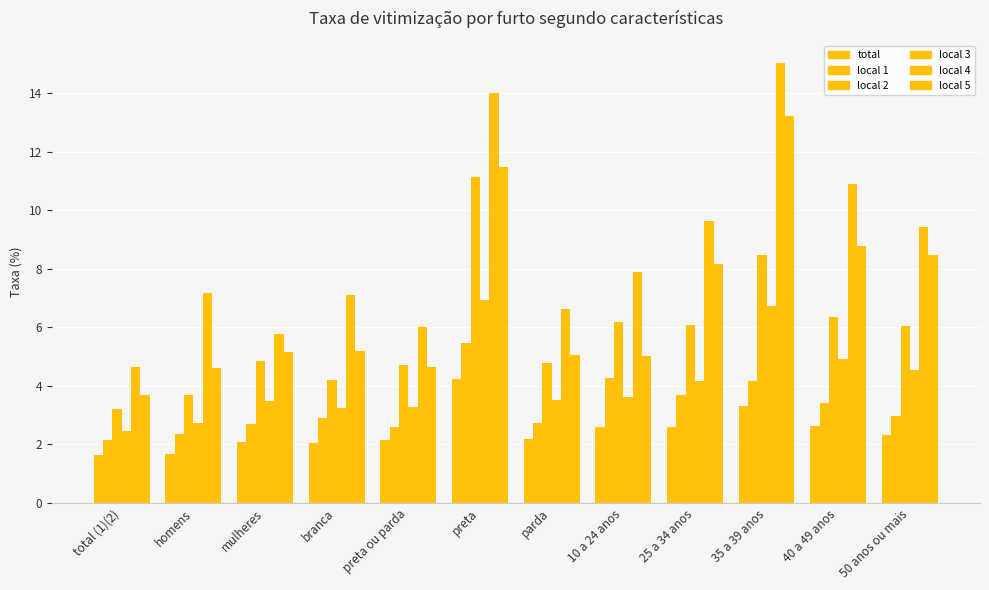

What is the label of the 10th bar from the right?

mulheres